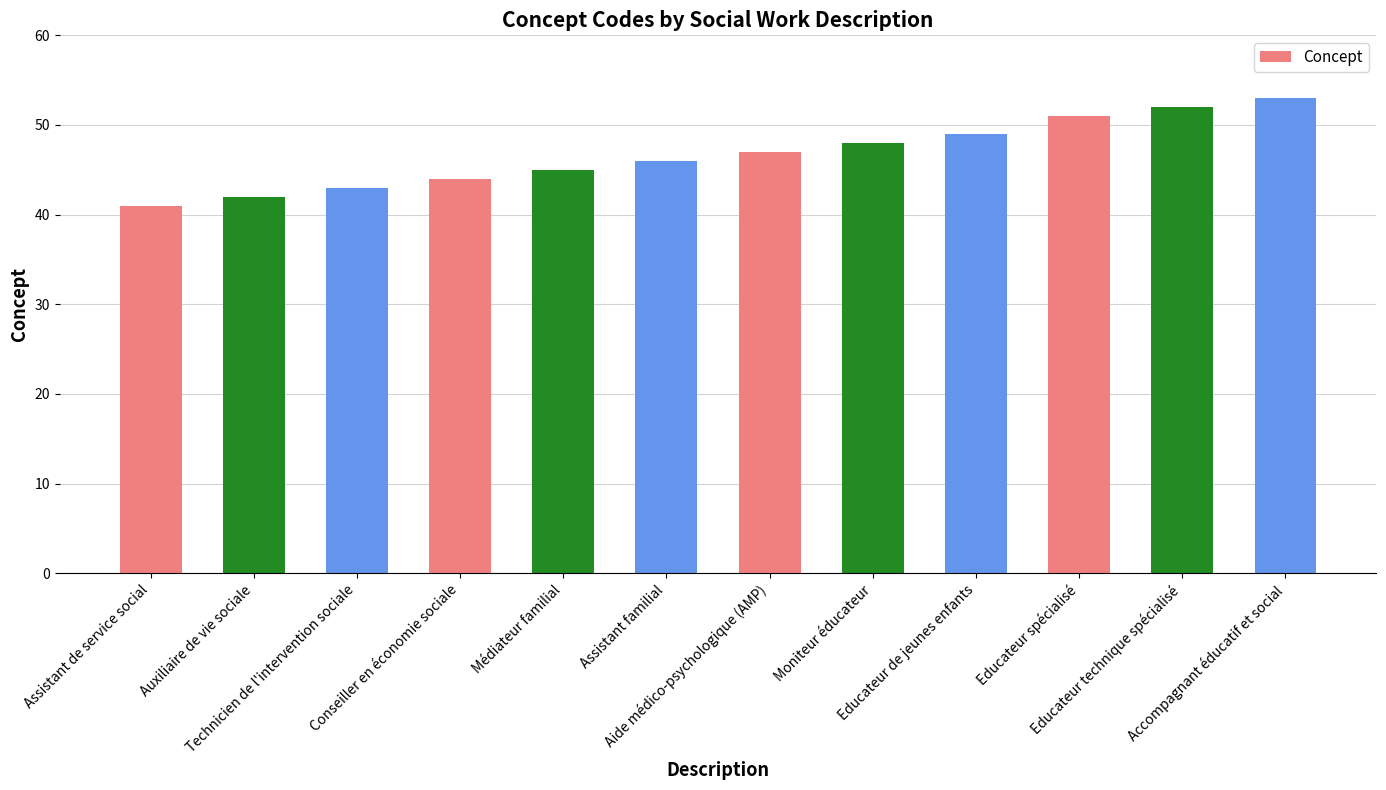

The chart shows a value of 64 at Aide médico-psychologique (AMP). True or false?

False